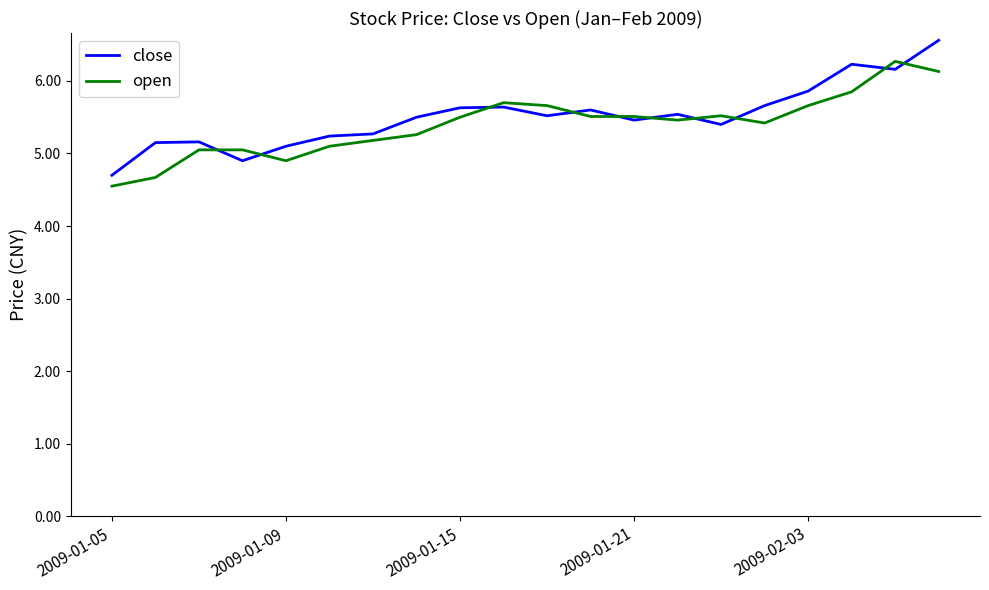

What is the maximum value shown in the chart?

6.6